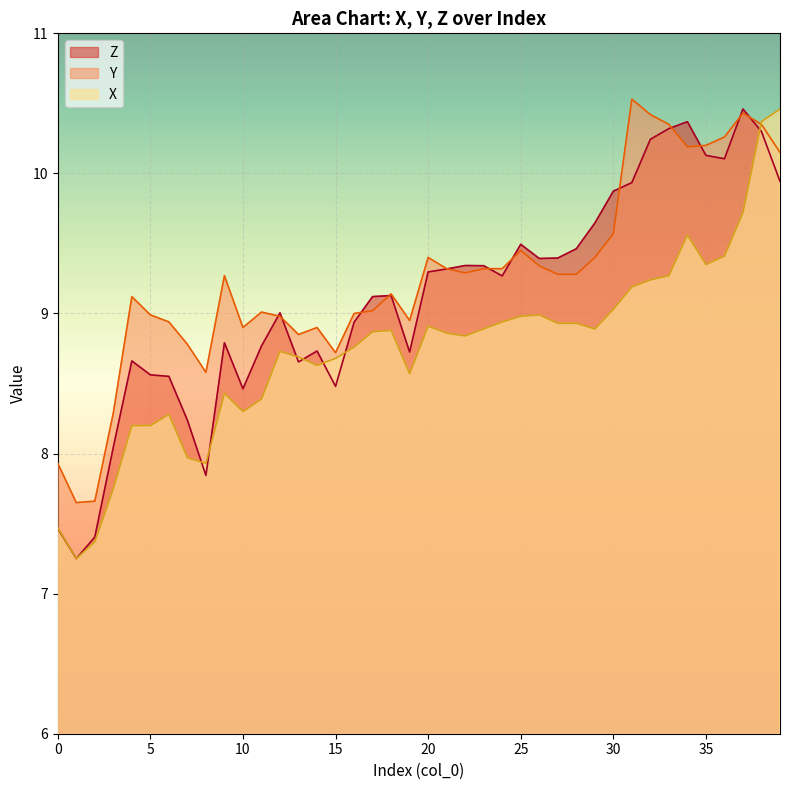

How many data points in Z are above 9?

23